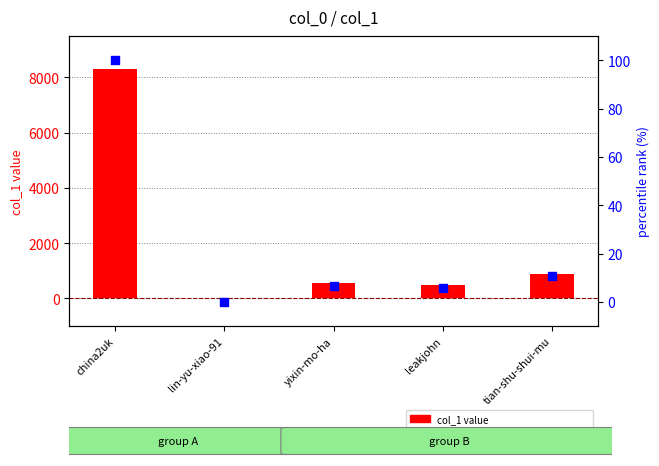

Which series has the largest Y range (max minus min)?

col_1 value